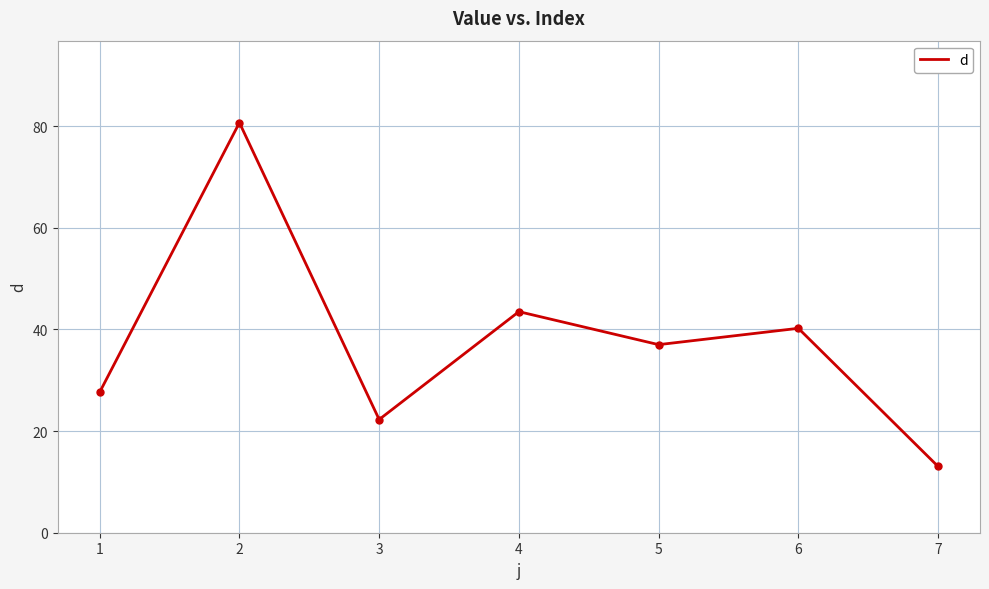

Which label corresponds to the smallest value in the chart?

7